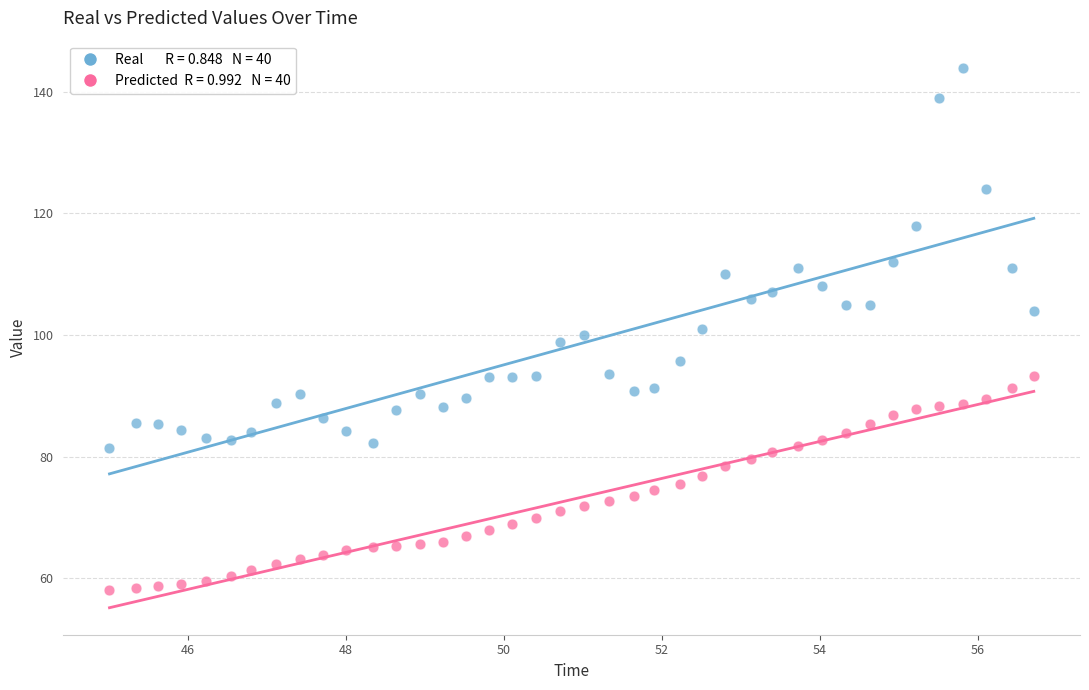

Across all data points, what is the range of X values (max minus min)?

11.7